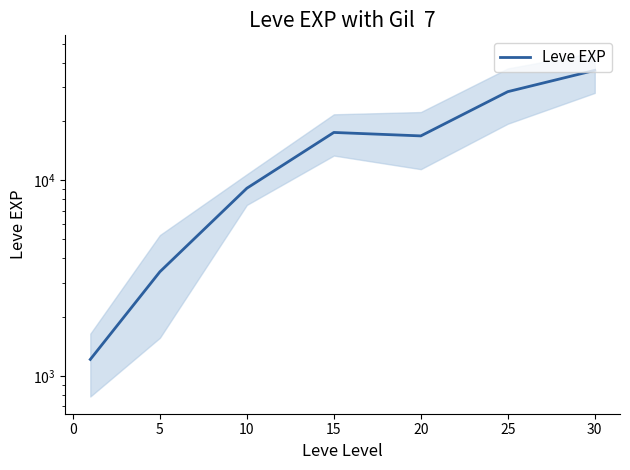

The chart shows a value of 38100.2 at 25. True or false?

False